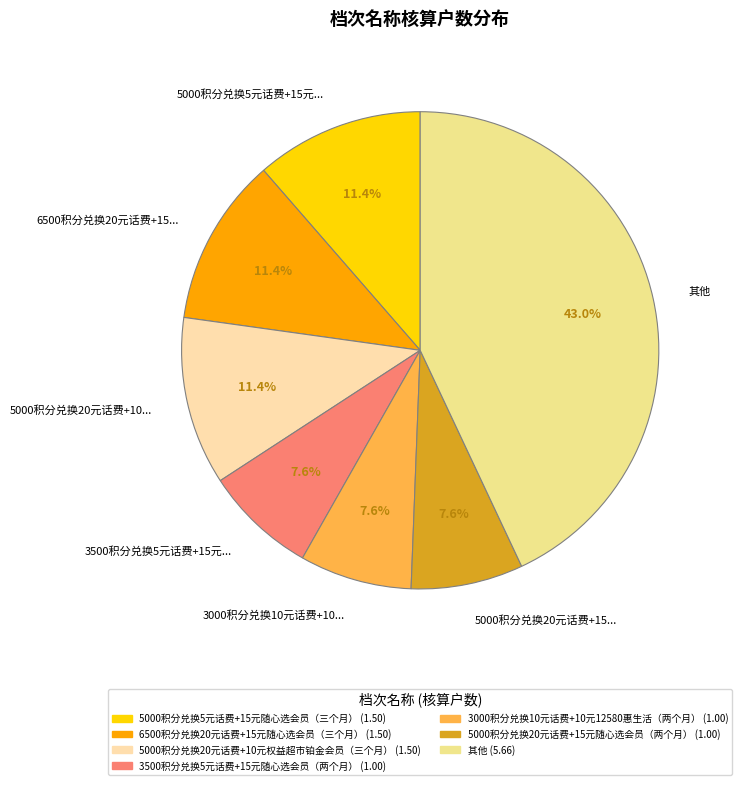

Count the number of slices in the pie.

7